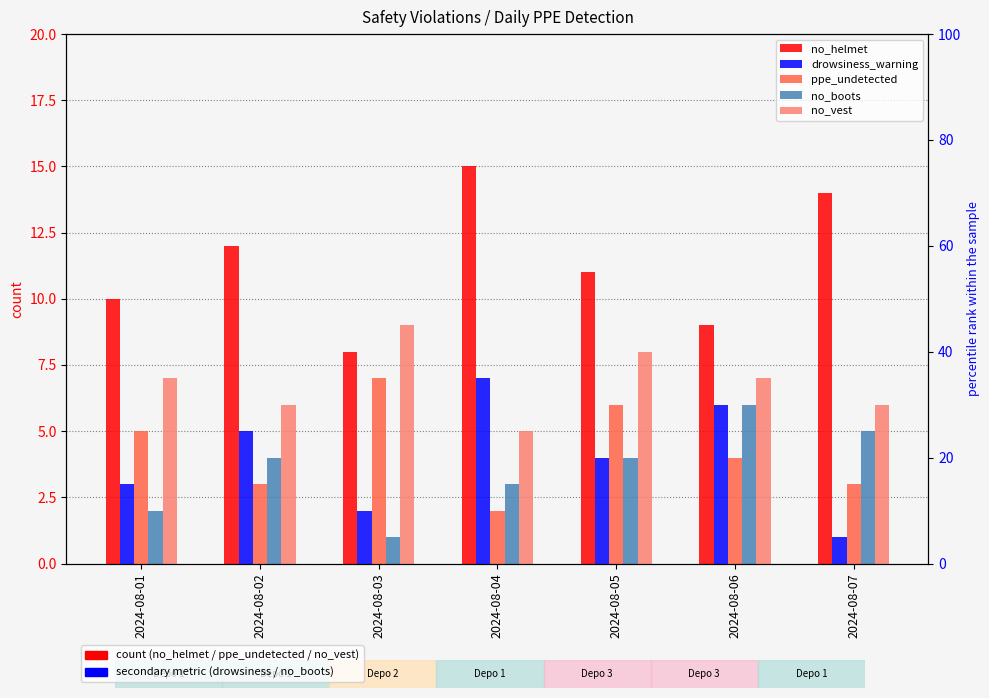

What is the spread (max minus min) of values at 2024-08-01?

8